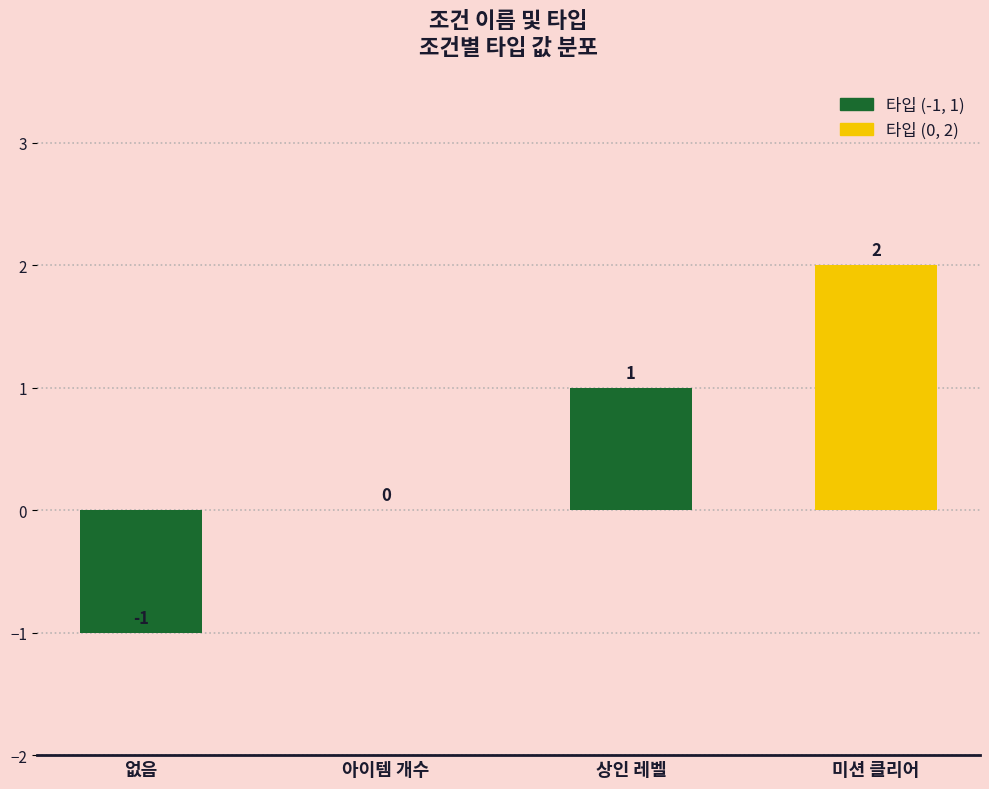

True or false: 타입 (0, 2) has a value of 1 at 상인 레벨.

False